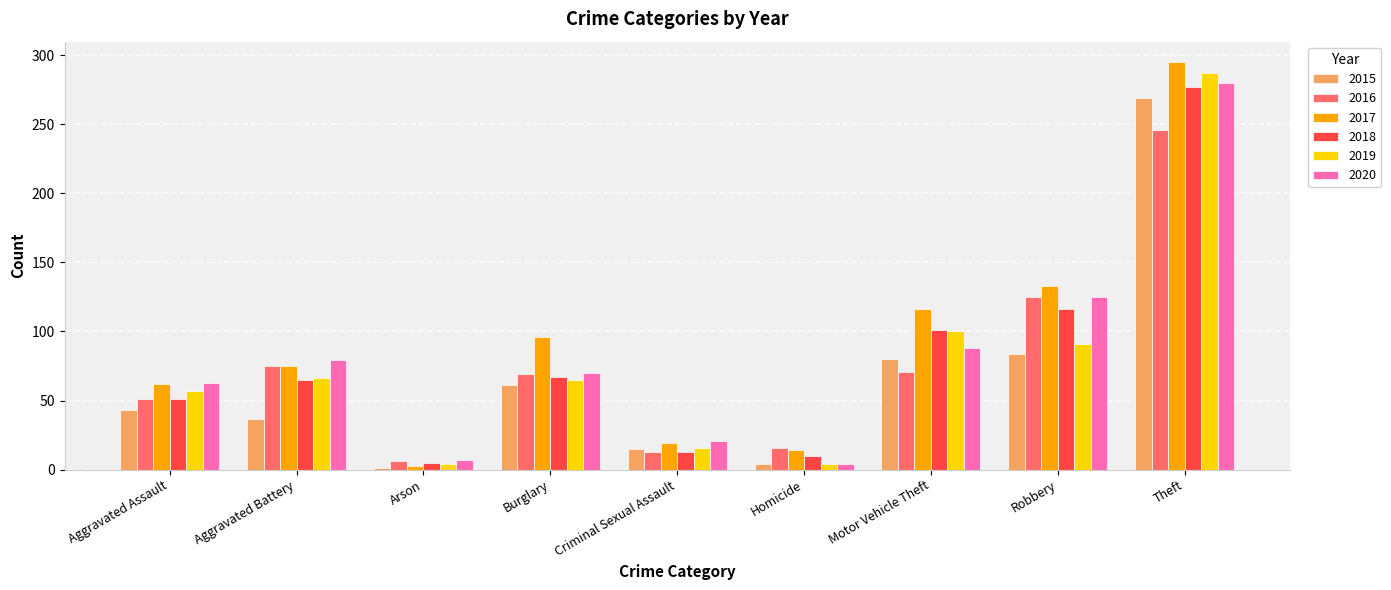

What is the spread (max minus min) of values at Criminal Sexual Assault?

8